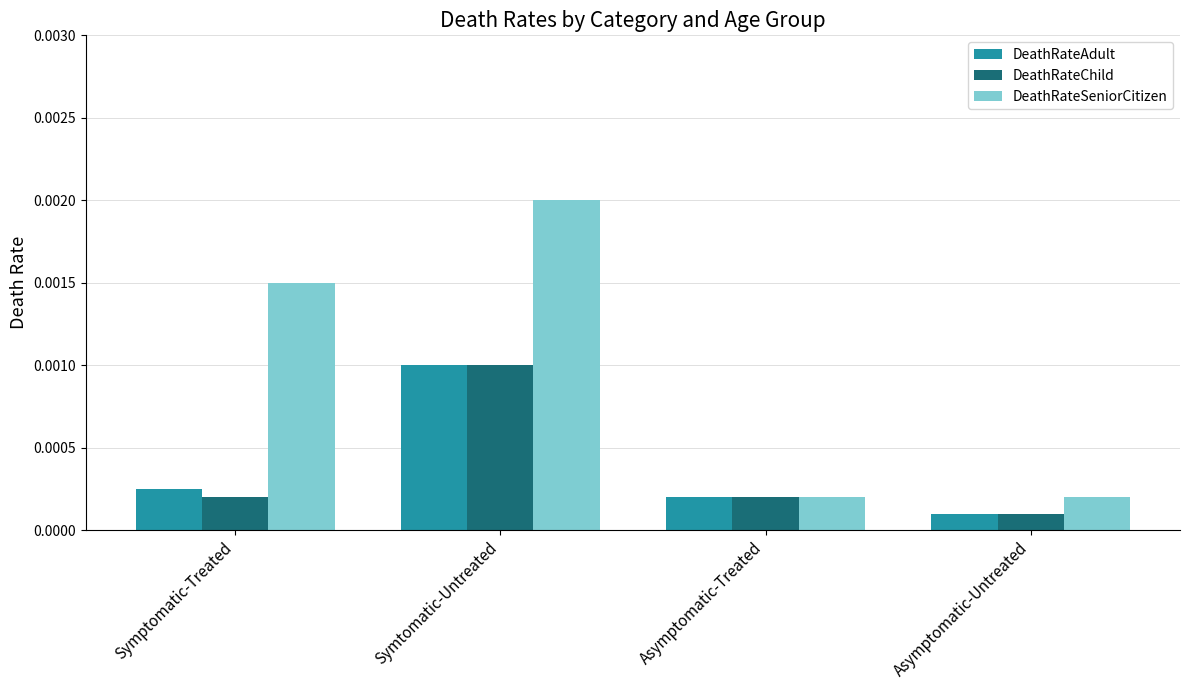

Which series has the largest total across all categories?

DeathRateSeniorCitizen